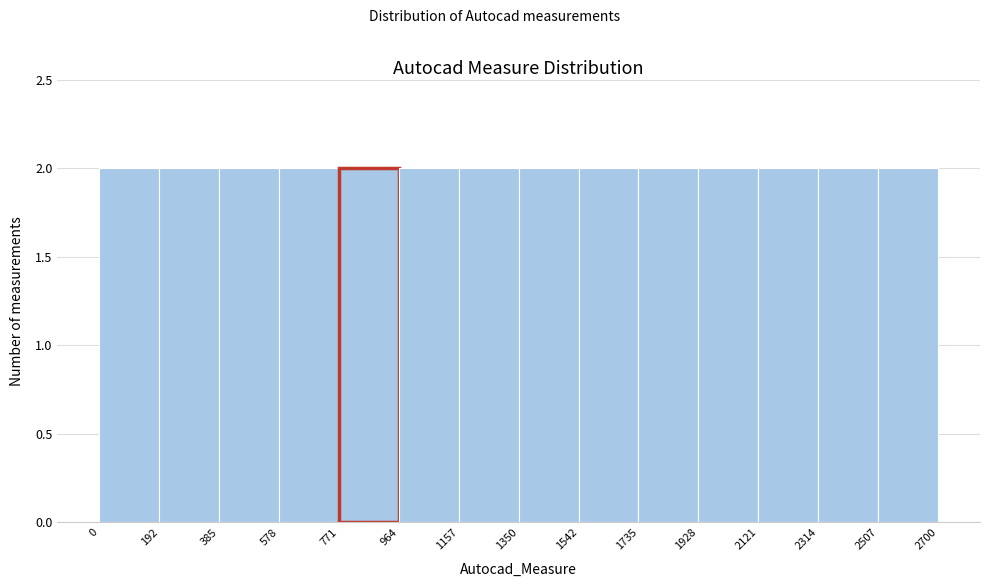

Reading left to right, list every bar in this chart as the range it spans on the x-axis followed by its height. The values are not printed on the chart, so give them approximately, as read against the axis.

0 to 192: 2
192 to 385: 2
385 to 578: 2
578 to 771: 2
771 to 964: 2
964 to 1157: 2
1157 to 1350: 2
1350 to 1542: 2
1542 to 1735: 2
1735 to 1928: 2
1928 to 2121: 2
2121 to 2314: 2
2314 to 2507: 2
2507 to 2700: 2